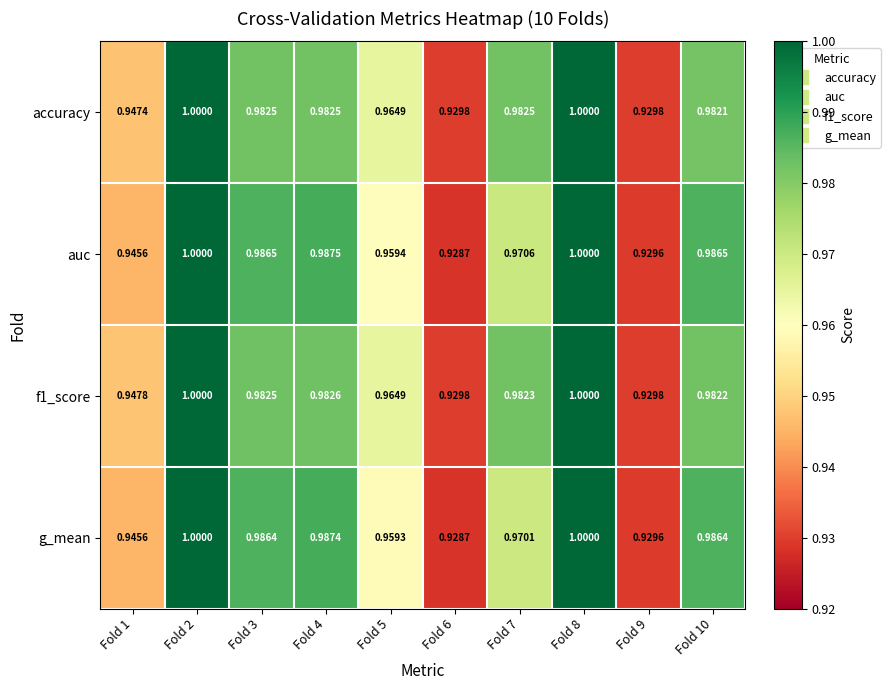

Which series has the largest total across all categories?

f1_score